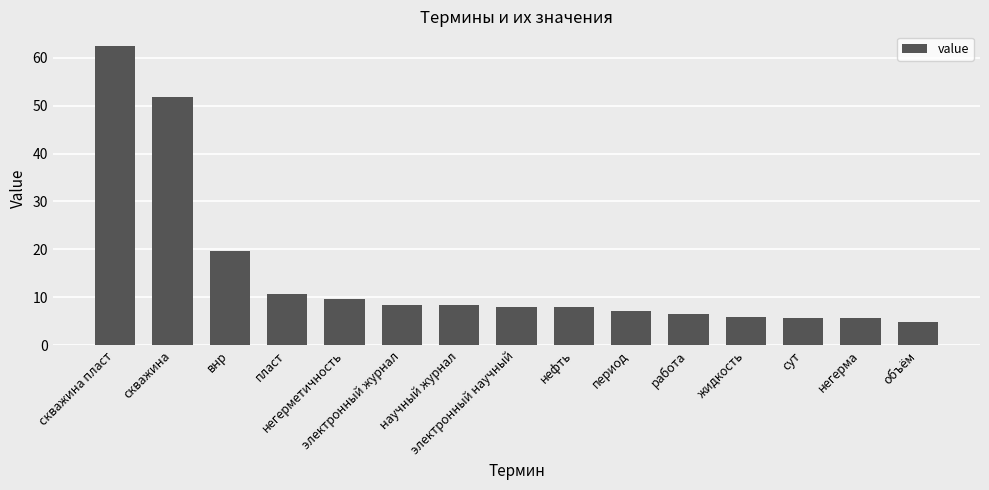

What is the minimum value shown in the chart?

4.7